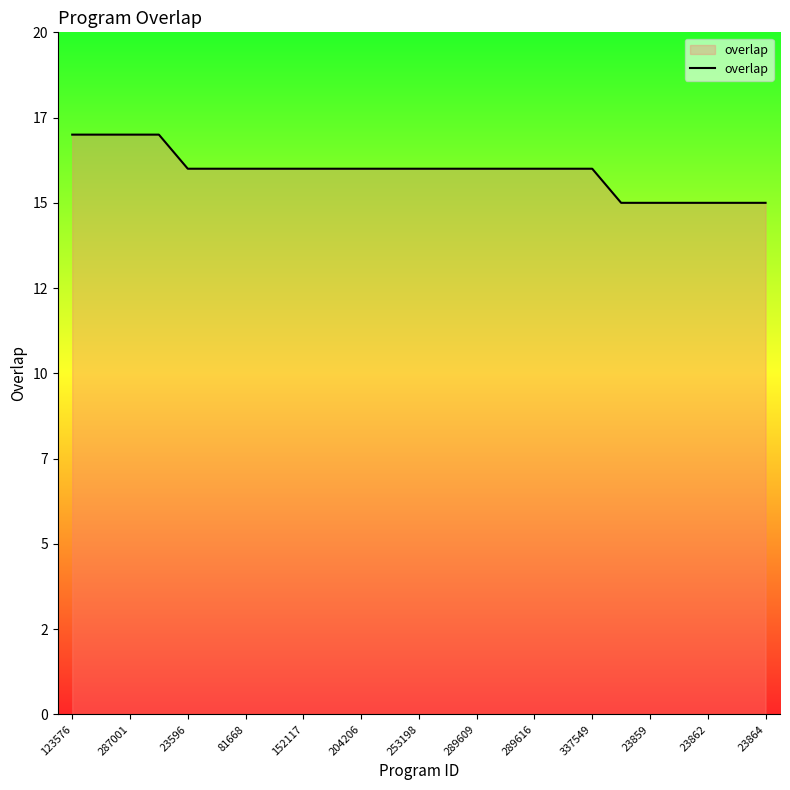

How many values are between 16 and 17?

19